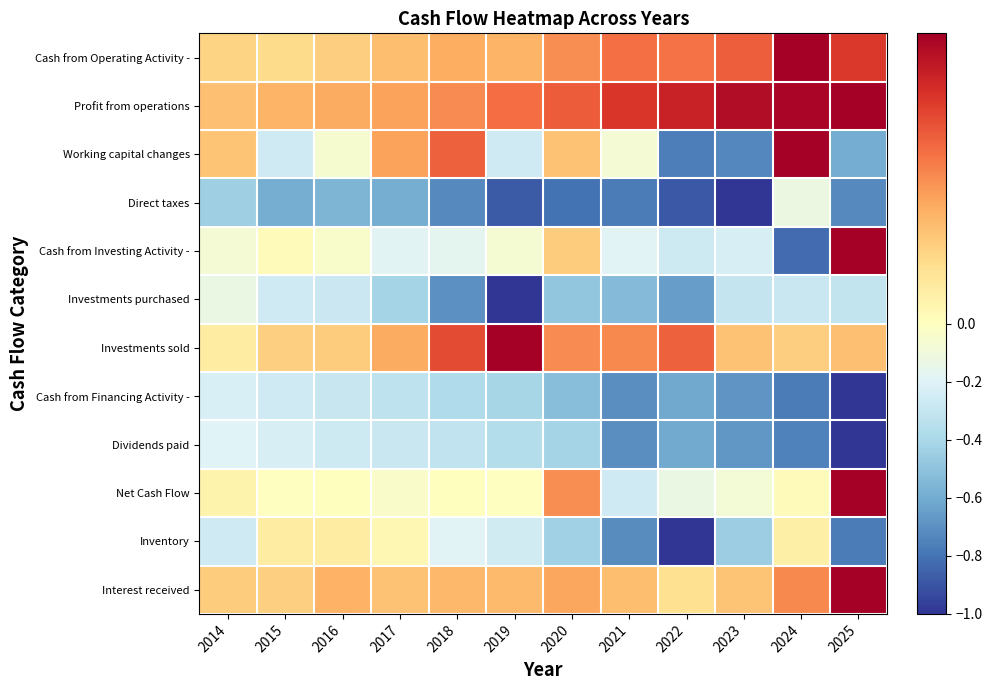

What is the maximum value shown in the chart?

1.0